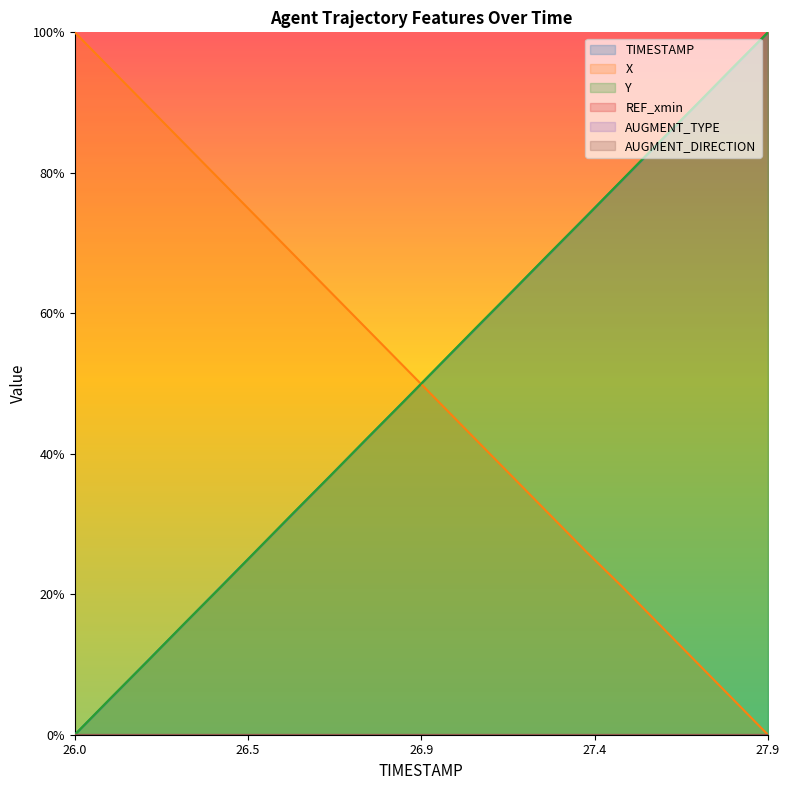

List the series in order of their overall mean, highest first.

Y, TIMESTAMP, X